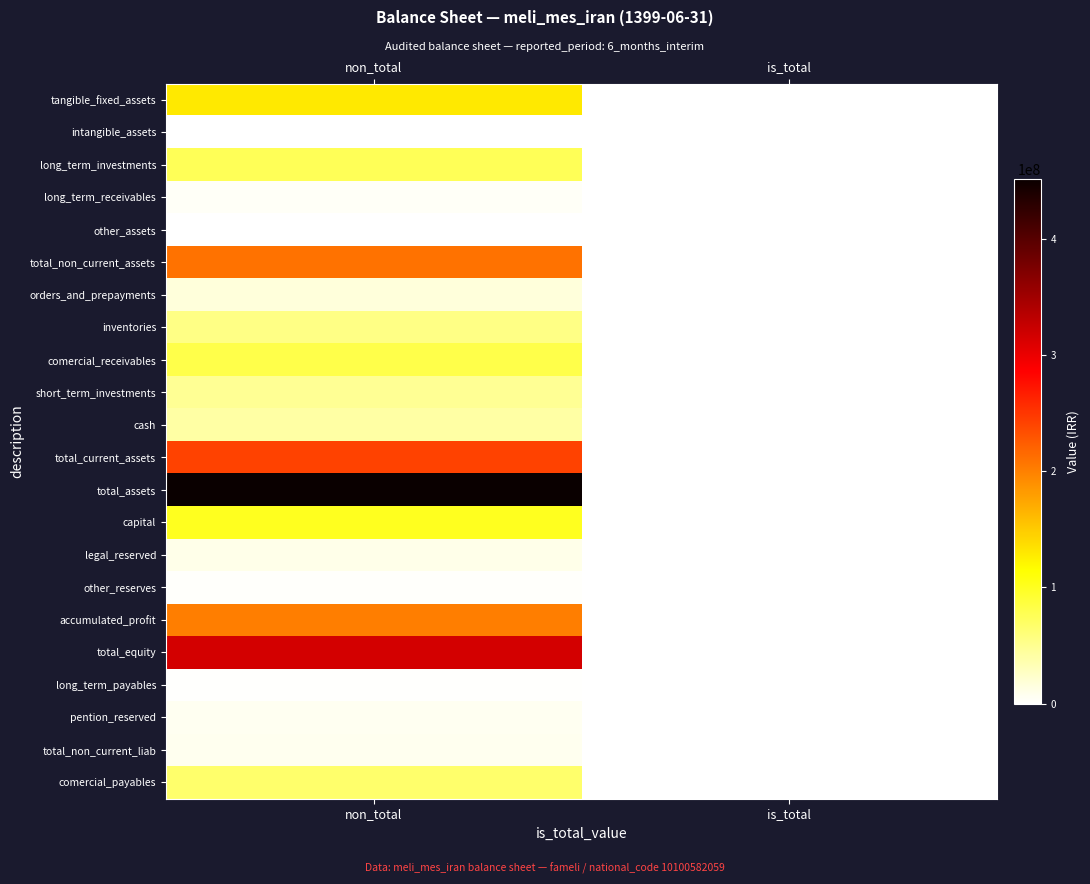

Is it true that total_assets equals 451625066 at is_total?

True